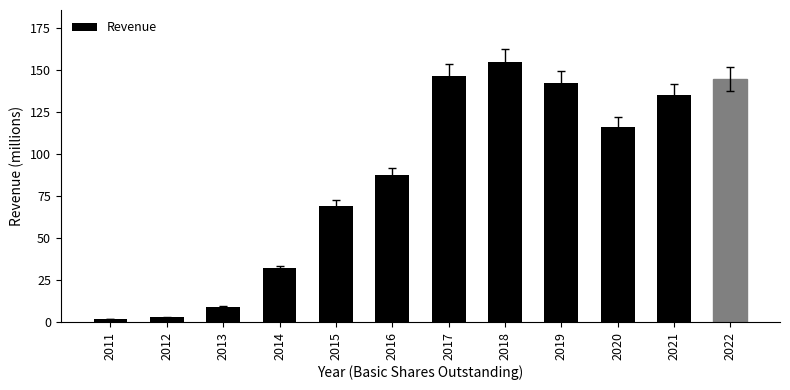

True or false: the data shows 40.7 at 2021.

False